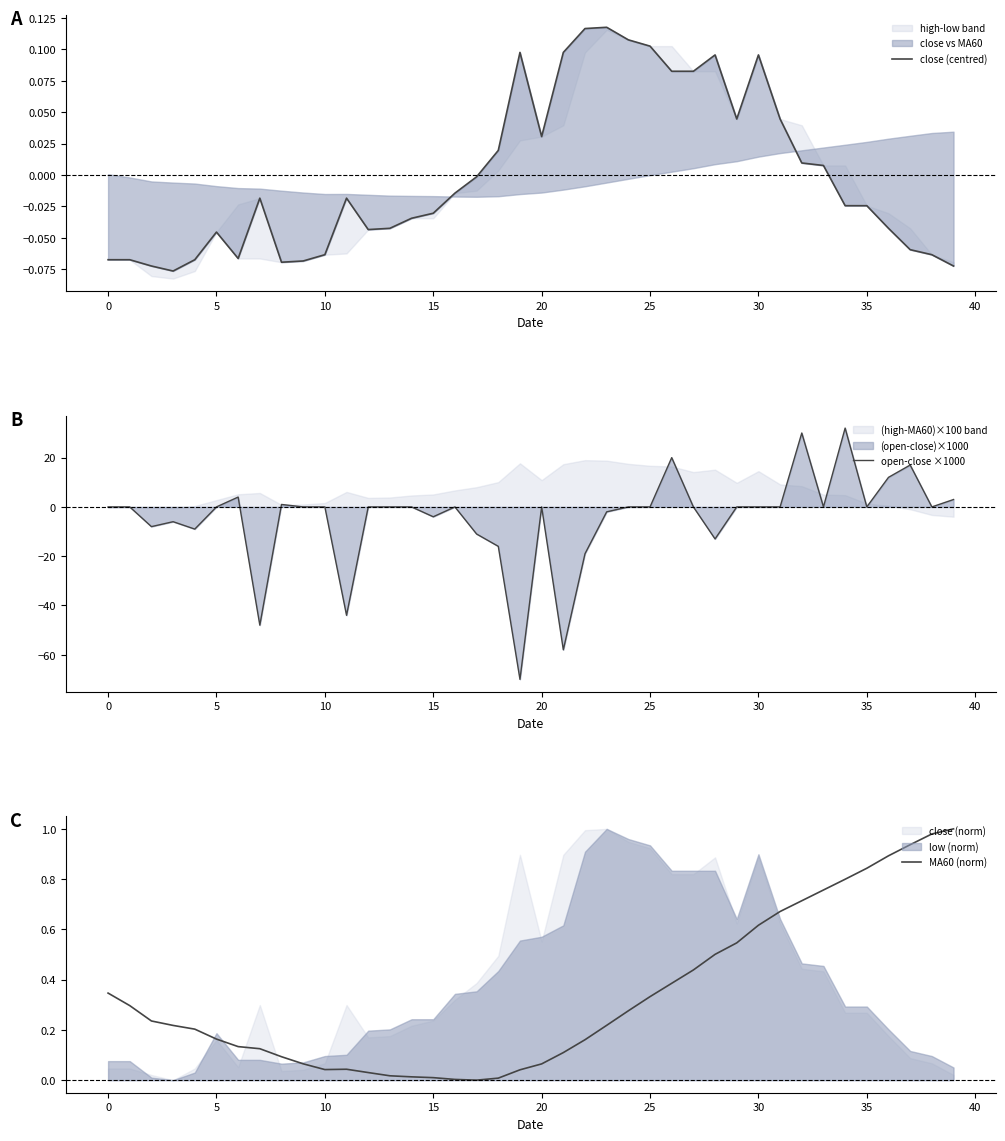

At which category is the sum across all series the highest?

34